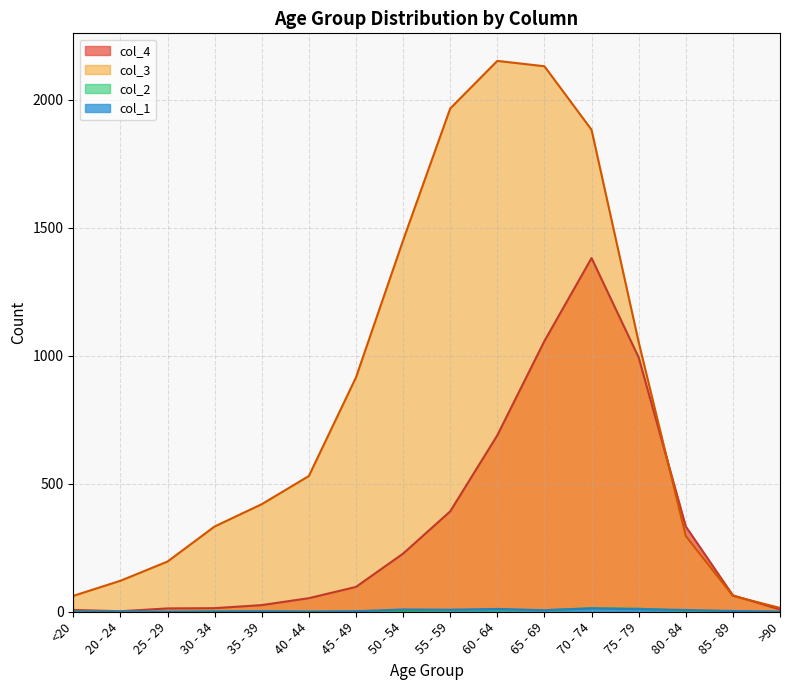

Does the chart have visible grid lines?

Yes